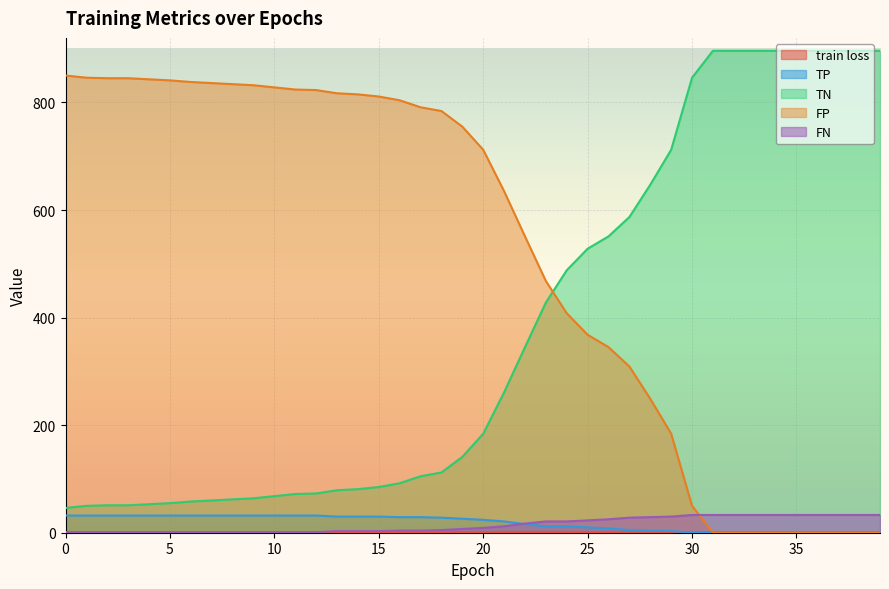

Reading left to right, transcribe all the data shown in this chart.

train loss: 0=0.8	1=0.8	2=0.8	3=0.8	4=0.8	5=0.8	6=0.8	7=0.8	8=0.8	9=0.8	10=0.7	11=0.7	12=0.7	13=0.7	14=0.7	15=0.7	16=0.7	17=0.7	18=0.7	19=0.7	20=0.7	21=0.7	22=0.7	23=0.7	24=0.7	25=0.7	26=0.7	27=0.7	28=0.7	29=0.7	30=0.7	31=0.7	32=0.7	33=0.7	34=0.7	35=0.6	36=0.6	37=0.6	38=0.6	39=0.6
TP: 0=32.0	1=32.0	2=32.0	3=32.0	4=32.0	5=32.0	6=32.0	7=32.0	8=32.0	9=32.0	10=32.0	11=32.0	12=32.0	13=30.0	14=30.0	15=30.0	16=29.0	17=29.0	18=28.0	19=26.0	20=24.0	21=21.0	22=16.0	23=12.0	24=12.0	25=10.0	26=8.0	27=5.0	28=4.0	29=3.0	30=0.0	31=0.0	32=0.0	33=0.0	34=0.0	35=0.0	36=0.0	37=0.0	38=0.0	39=0.0
TN: 0=46.0	1=50.0	2=51.0	3=51.0	4=53.0	5=55.0	6=58.0	7=60.0	8=62.0	9=64.0	10=68.0	11=72.0	12=73.0	13=79.0	14=81.0	15=85.0	16=92.0	17=105.0	18=112.0	19=141.0	20=184.0	21=261.0	22=345.0	23=428.0	24=488.0	25=528.0	26=551.0	27=587.0	28=647.0	29=712.0	30=846.0	31=896.0	32=896.0	33=896.0	34=896.0	35=896.0	36=896.0	37=896.0	38=896.0	39=896.0
FP: 0=850.0	1=846.0	2=845.0	3=845.0	4=843.0	5=841.0	6=838.0	7=836.0	8=834.0	9=832.0	10=828.0	11=824.0	12=823.0	13=817.0	14=815.0	15=811.0	16=804.0	17=791.0	18=784.0	19=755.0	20=712.0	21=635.0	22=551.0	23=468.0	24=408.0	25=368.0	26=345.0	27=309.0	28=249.0	29=184.0	30=50.0	31=0.0	32=0.0	33=0.0	34=0.0	35=0.0	36=0.0	37=0.0	38=0.0	39=0.0
FN: 0=1.0	1=1.0	2=1.0	3=1.0	4=1.0	5=1.0	6=1.0	7=1.0	8=1.0	9=1.0	10=1.0	11=1.0	12=1.0	13=3.0	14=3.0	15=3.0	16=4.0	17=4.0	18=5.0	19=7.0	20=9.0	21=12.0	22=17.0	23=21.0	24=21.0	25=23.0	26=25.0	27=28.0	28=29.0	29=30.0	30=33.0	31=33.0	32=33.0	33=33.0	34=33.0	35=33.0	36=33.0	37=33.0	38=33.0	39=33.0